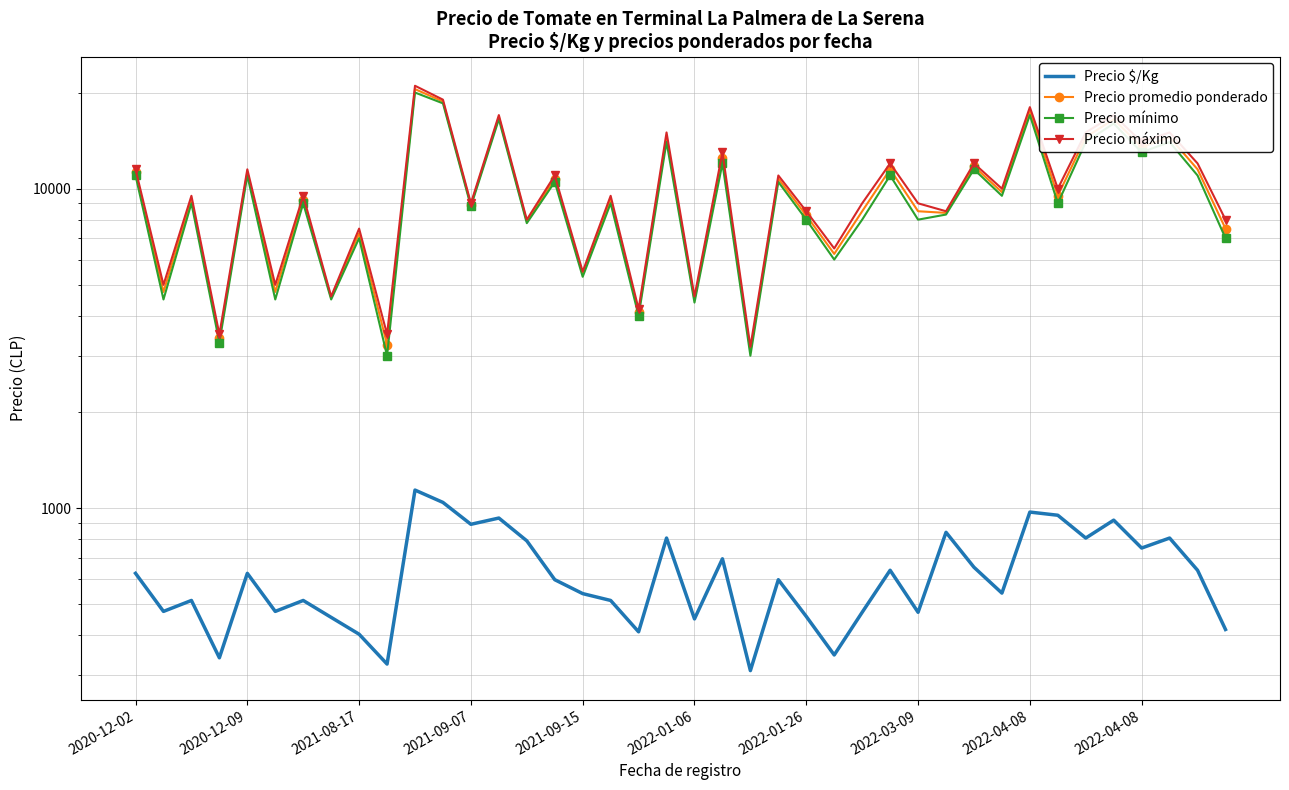

Is the value of Precio mínimo at 22 greater than the value of Precio promedio ponderado at 15?

No